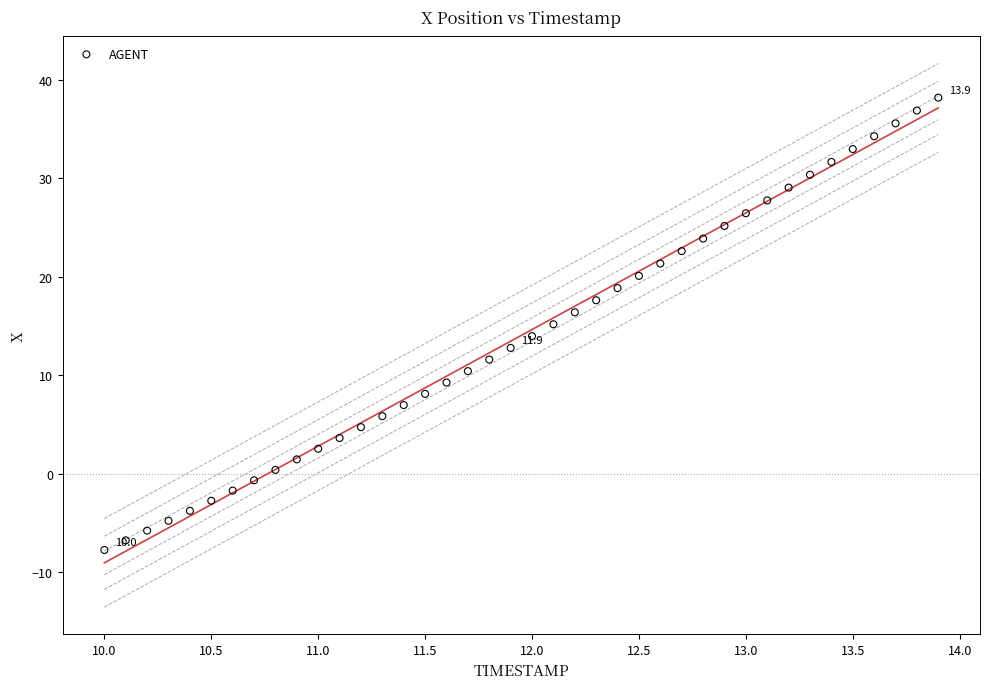

What is the range of X values (max minus min)?

3.9